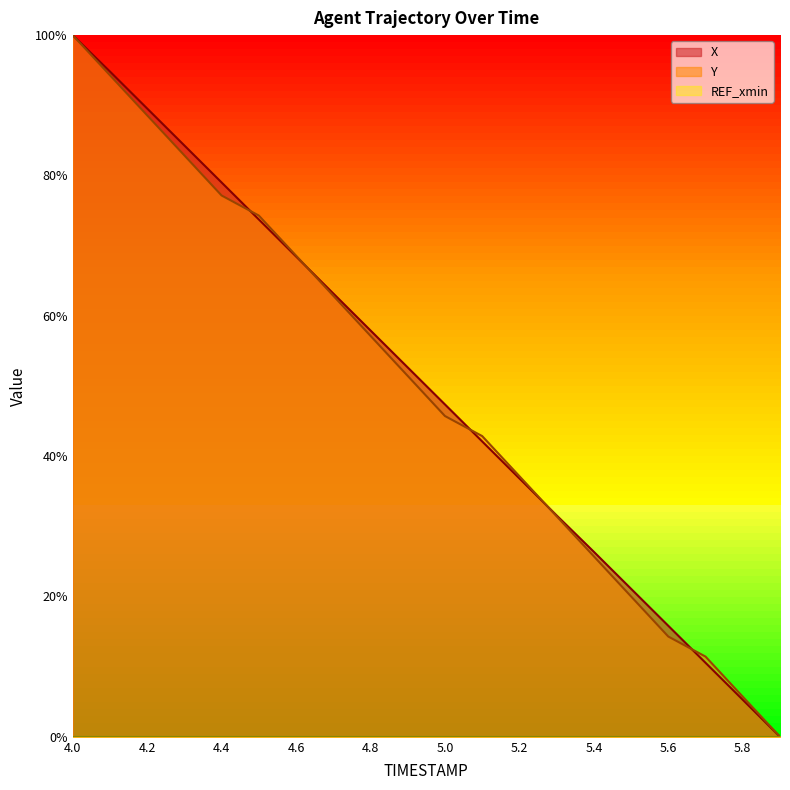

What is the difference between the Y values at 5.9 and 5.2?

37.1